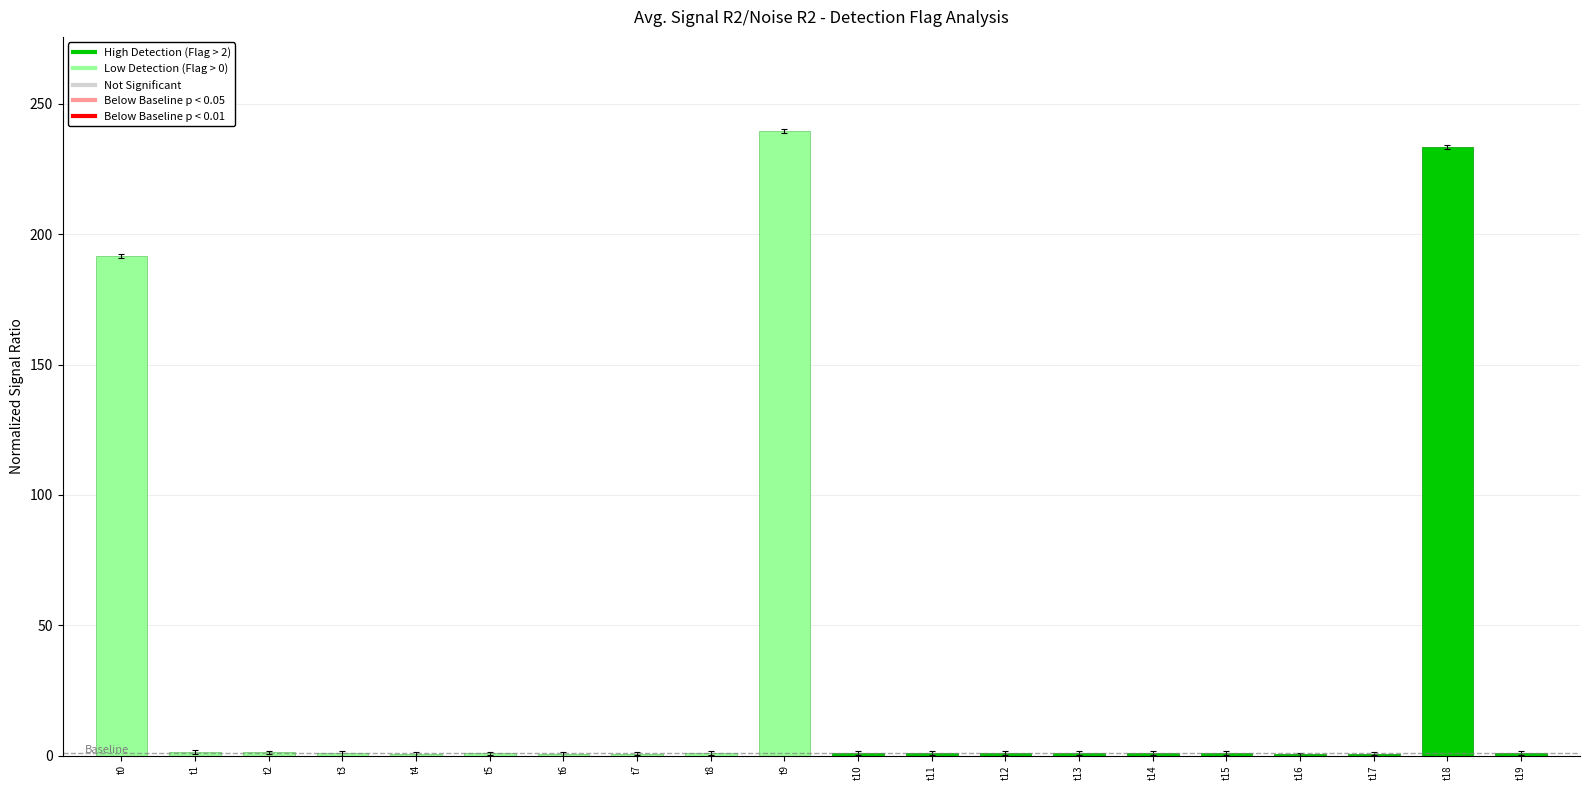

What value does the data have at t11?

0.9